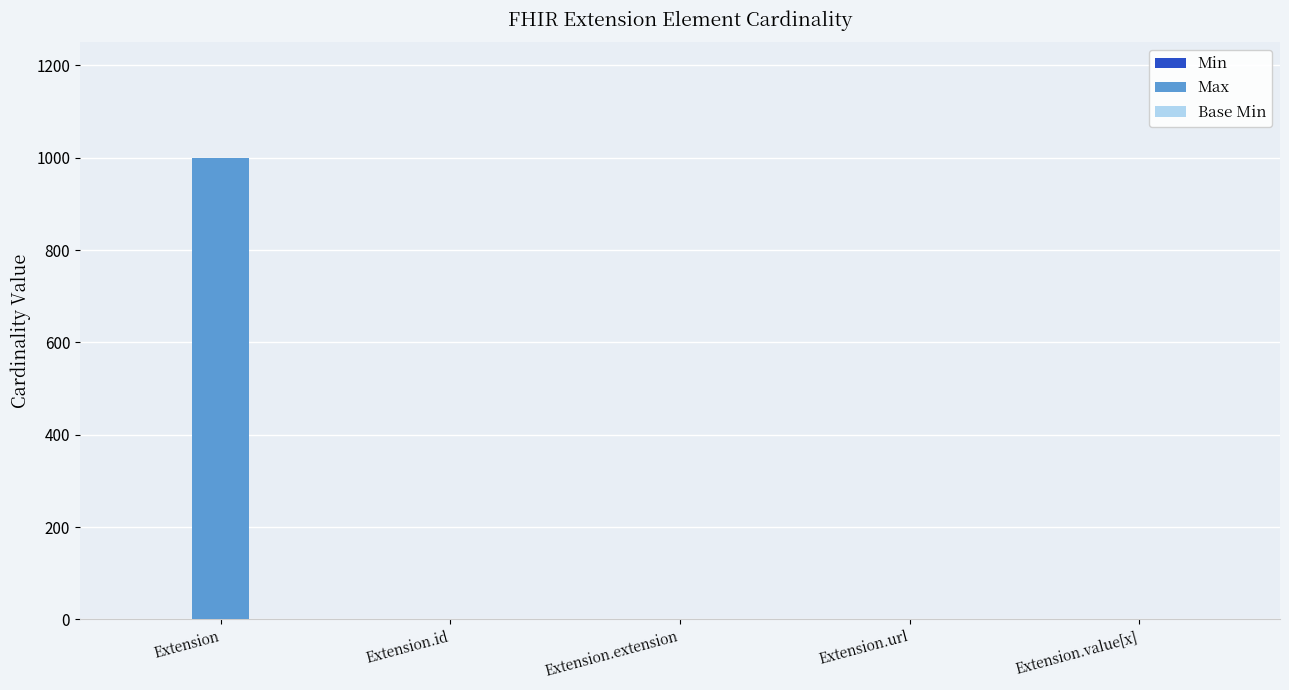

What is the sum of all Max values?

1002